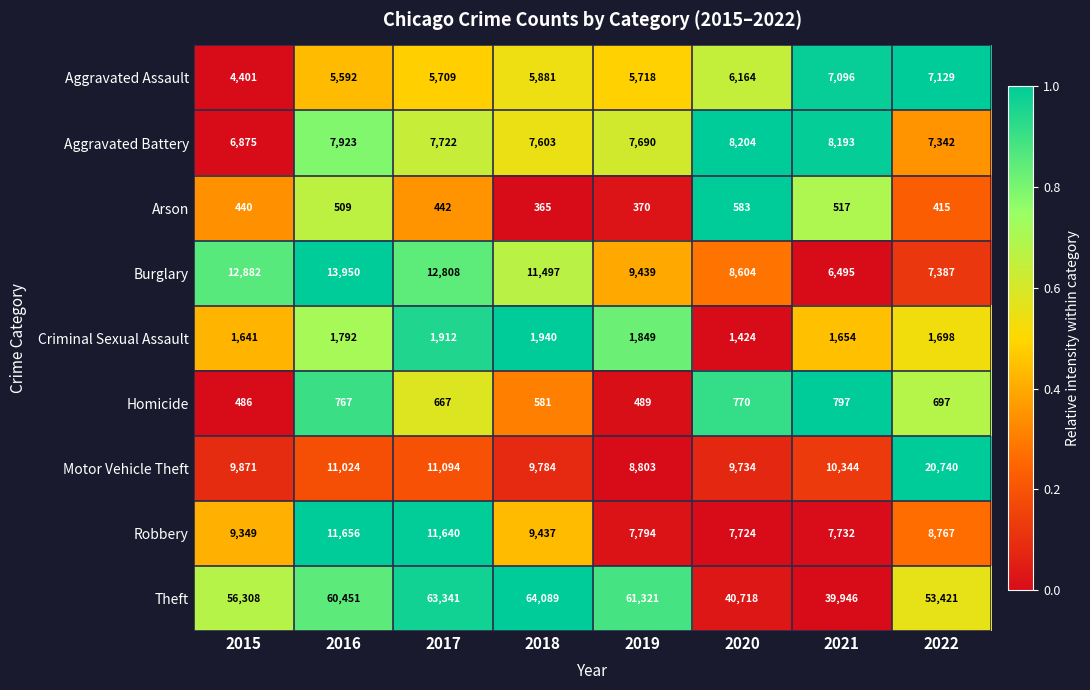

What is the maximum value shown in the chart?

64089